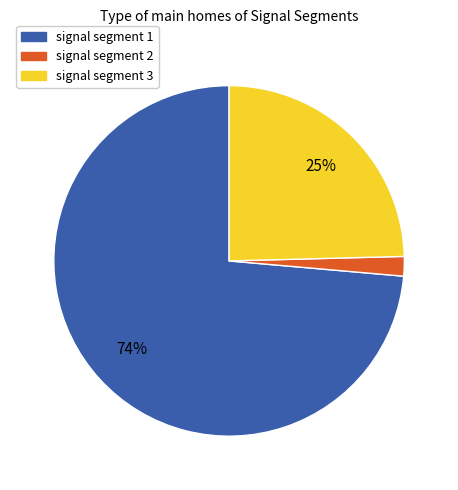

To the nearest percent, what is the average slice percentage?

33%